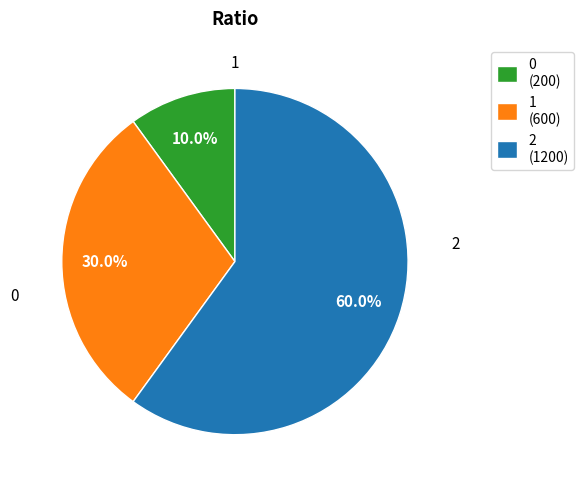

The 0 slice represents 10% of the pie. True or false?

True